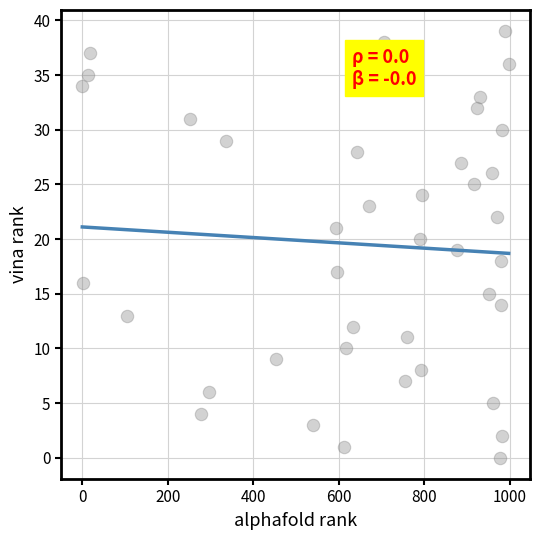

What is the range of Y values (max minus min)?

39